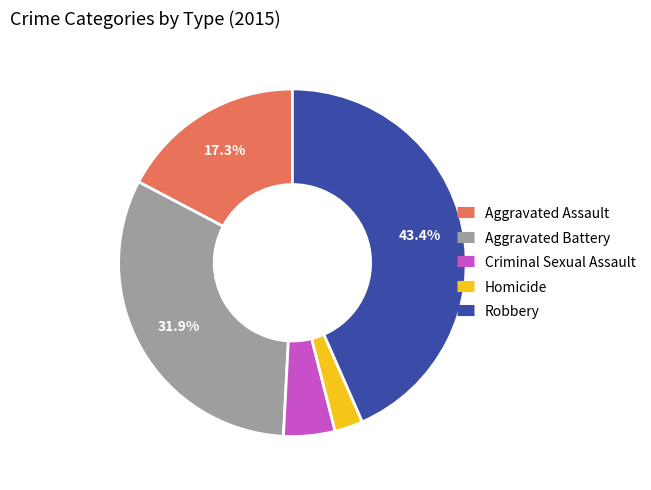

Between Criminal Sexual Assault and Homicide, which is larger?

Criminal Sexual Assault